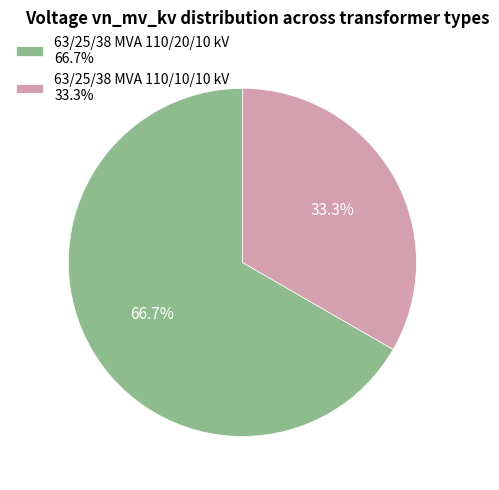

True or false: 63/25/38 MVA 110/20/10 kV accounts for 67% of the total.

True